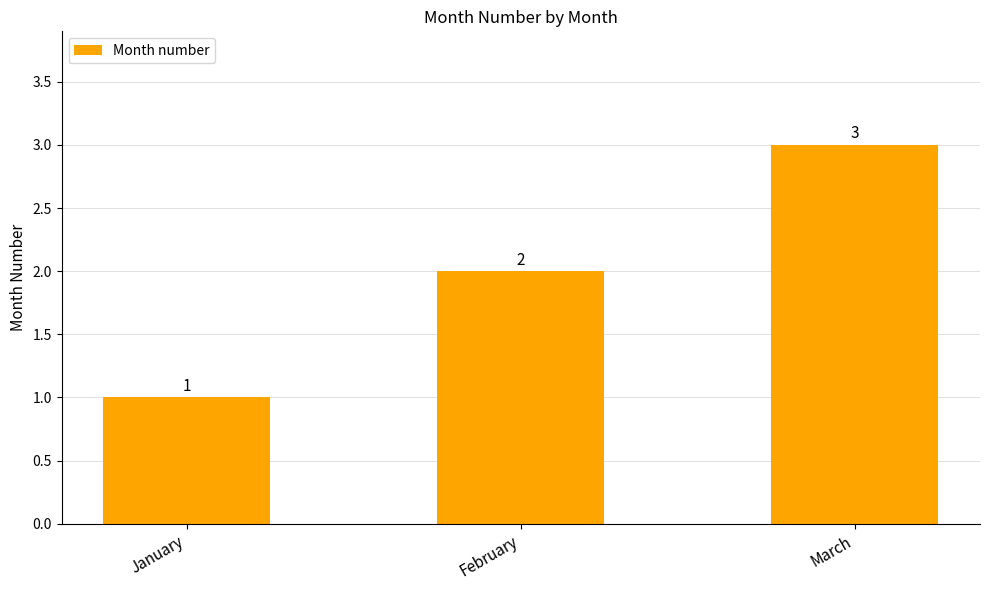

Reading left to right, extract all data points from this chart.

1	2	3